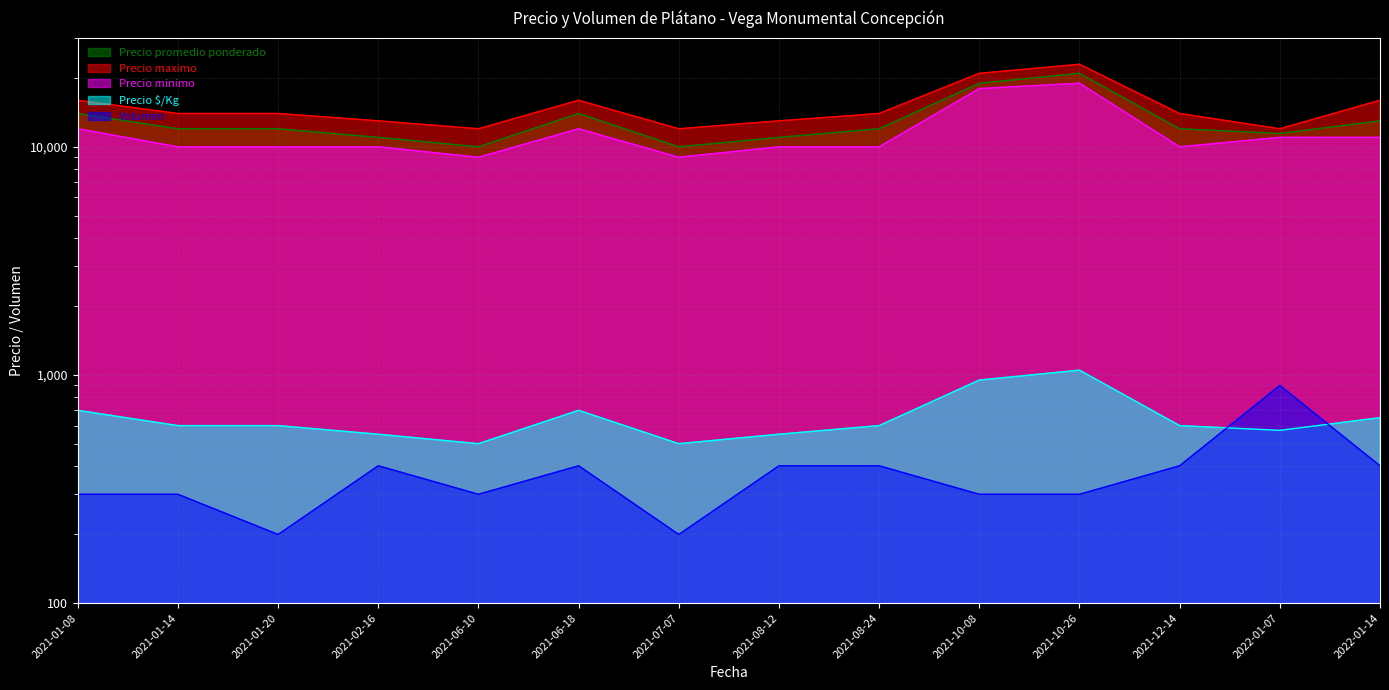

Is the value of Precio minimo at 2021-10-08 greater than the value of Precio maximo at 2021-10-26?

No